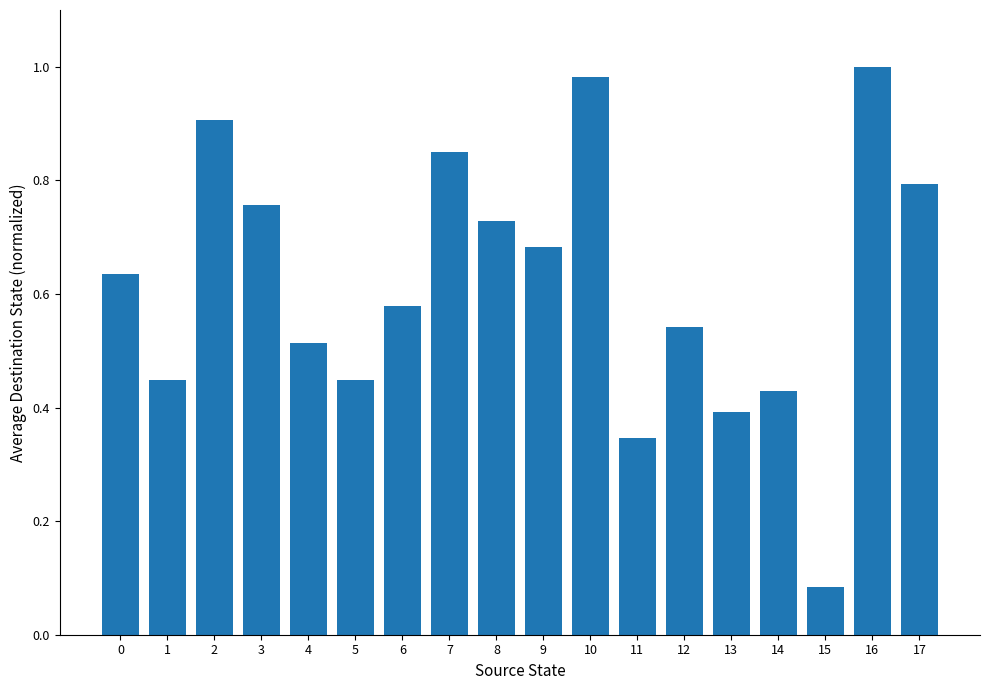

Where is the data nearest to the value 0?

15